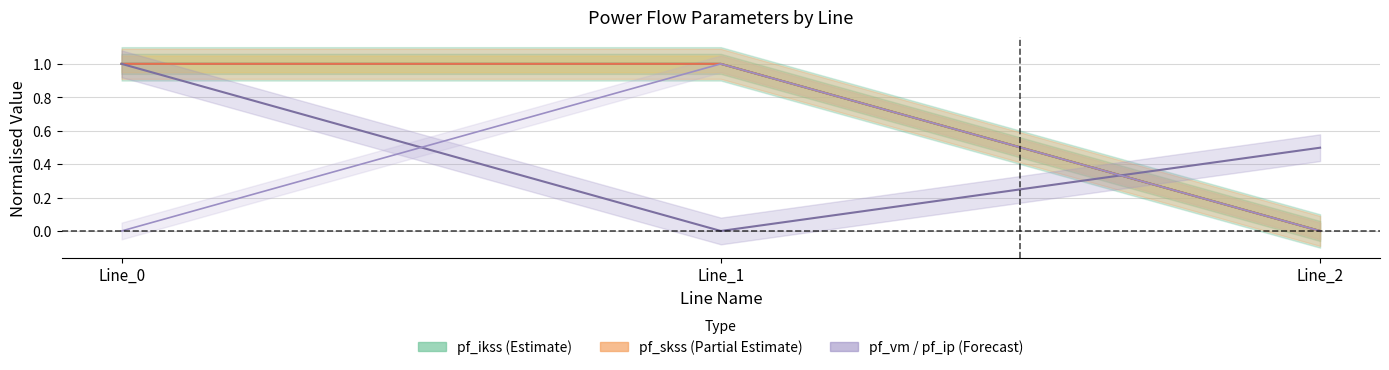

Reading right to left, extract all data points from this chart.

pf_ikss_from_ka: 0.0	1.0	1.0
pf_ikss_to_ka: 0.0	1.0	1.0
pf_skss_from_mw: 0.0	1.0	1.0
pf_vm_from_pu: 0.5	0.0	1.0
pf_ip_from_ka: 0.0	1.0	0.0